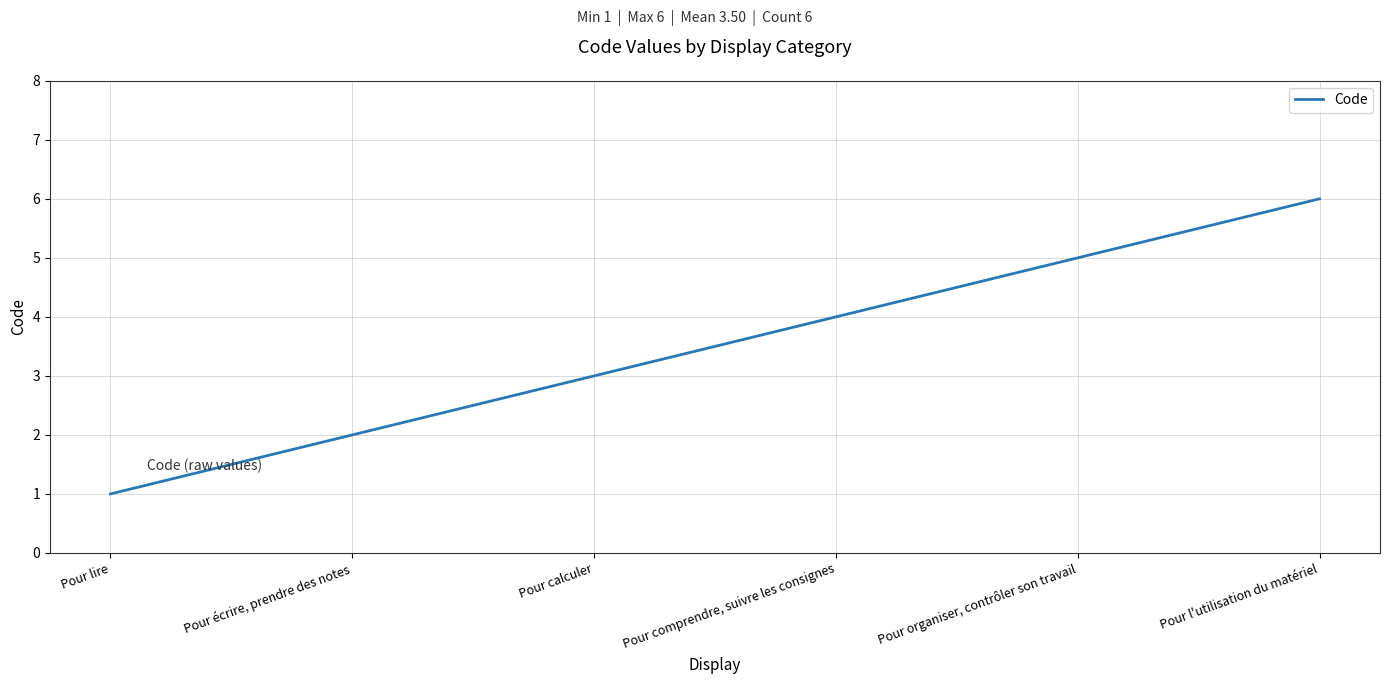

Reading left to right, what are all the values shown in this chart?

Pour lire=1	Pour écrire, prendre des notes=2	Pour calculer=3	Pour comprendre, suivre les consignes=4	Pour organiser, contrôler son travail=5	Pour l'utilisation du matériel=6